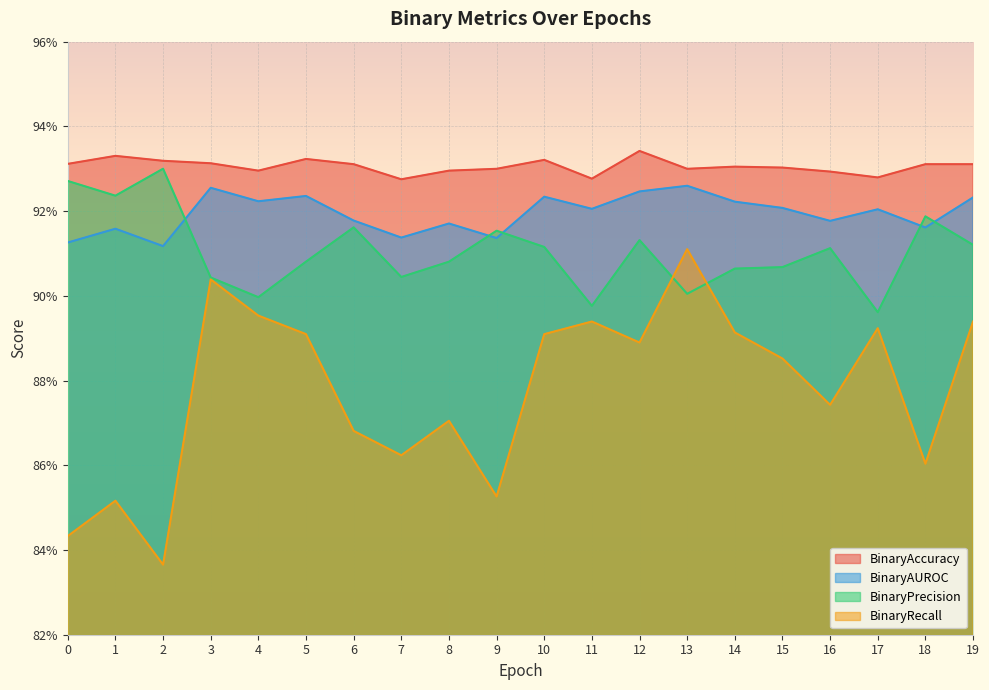

True or false: BinaryPrecision and BinaryAccuracy cross at least once.

False